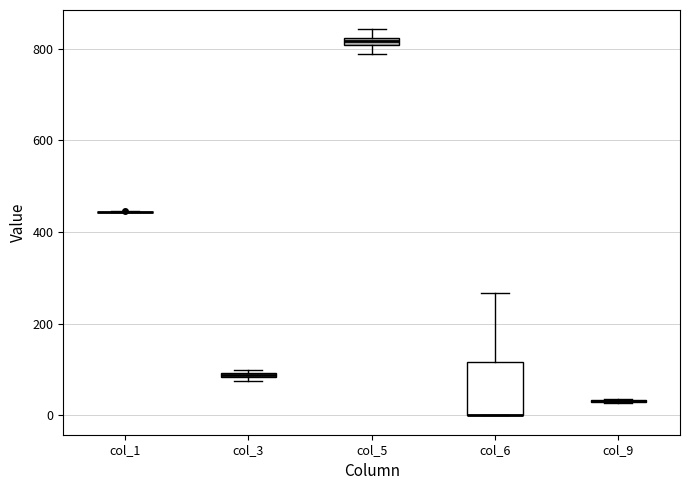

Where is the upper edge of the box for col_6 on the y-axis? The values are not printed on the chart, so give them approximately, as read against the axis.

120